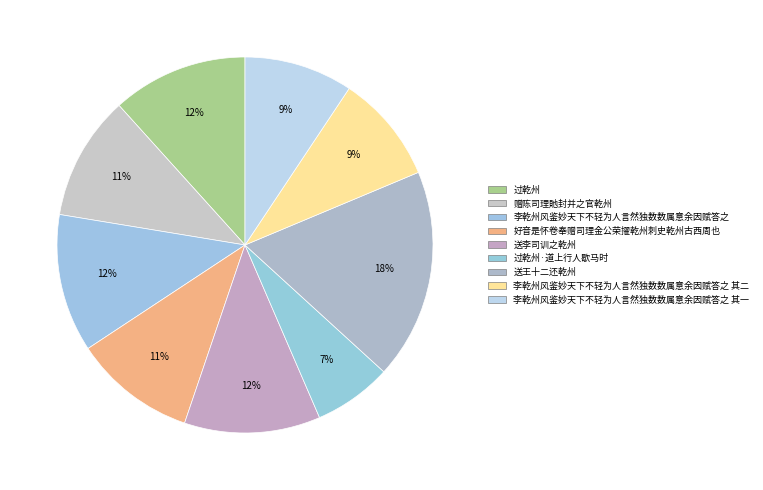

Between 李乾州风鉴妙天下不轻为人言然独数数属意余因赋答之 其二 and 赠陈司理貤封并之官乾州, which is larger?

赠陈司理貤封并之官乾州